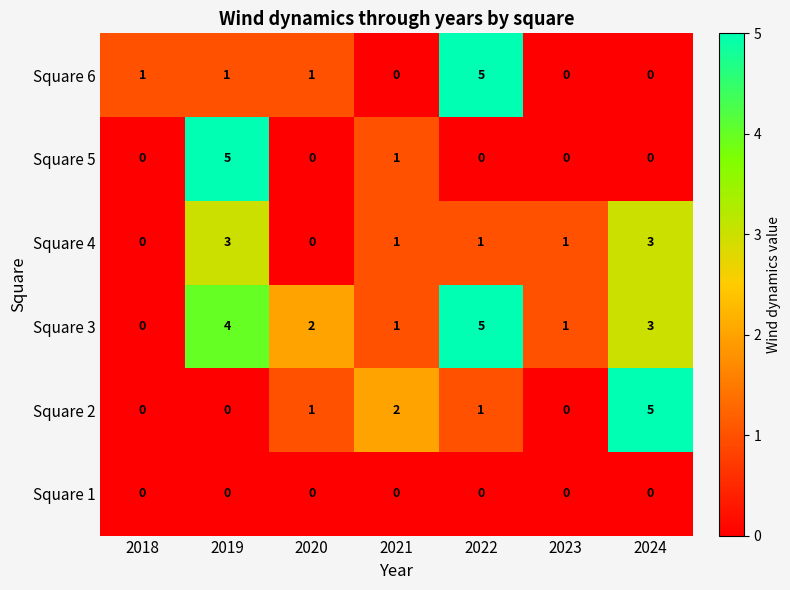

What is the total value across all series at 2024?

11